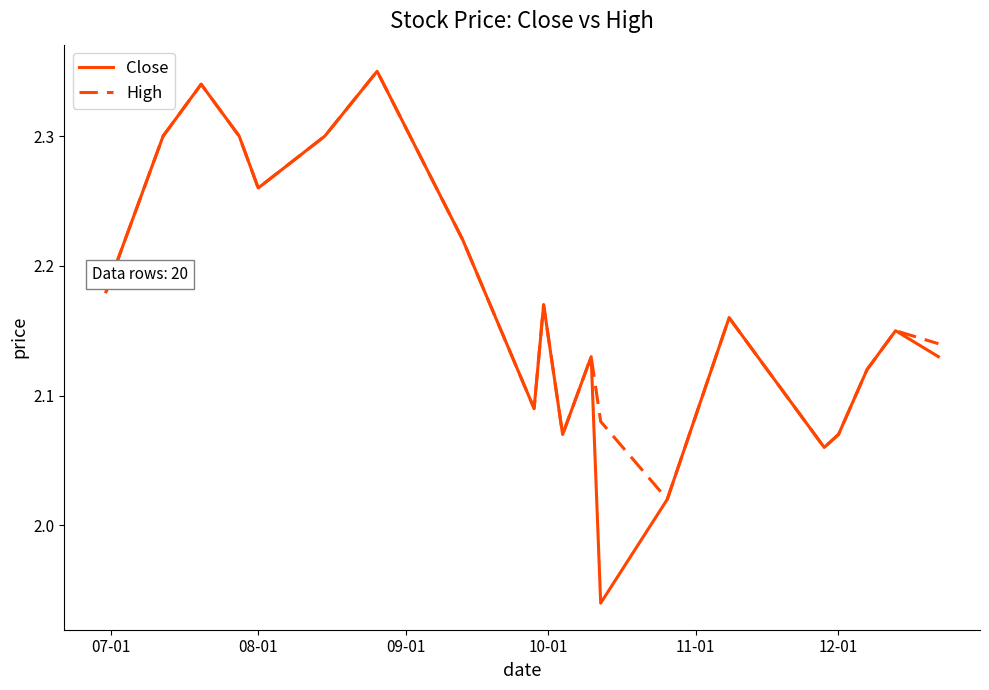

Which series has the largest total across all categories?

High